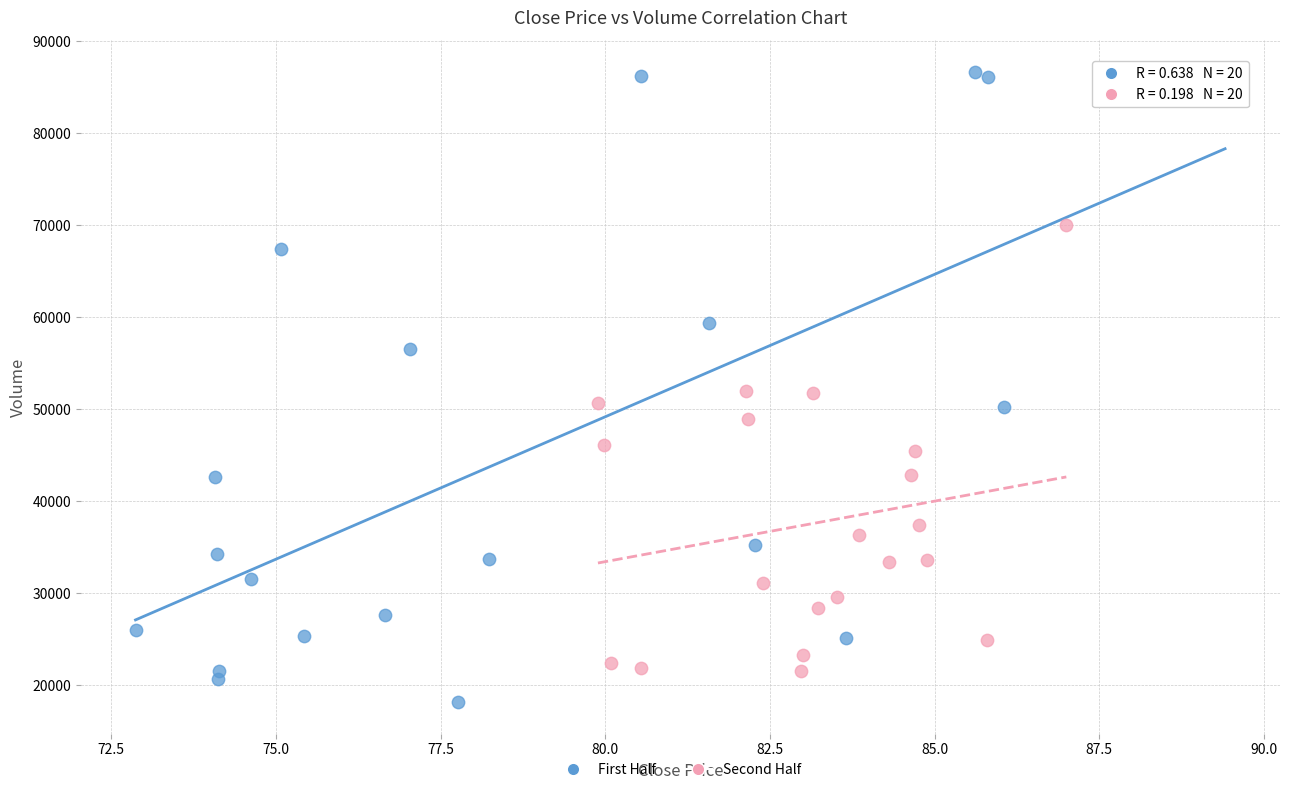

Which series reaches the maximum Y coordinate?

First Half